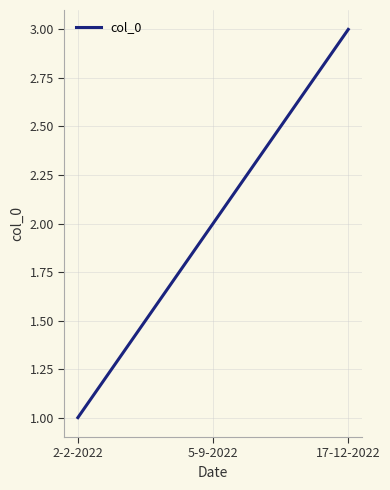

Rank the categories by value from lowest to highest.

2-2-2022, 5-9-2022, 17-12-2022